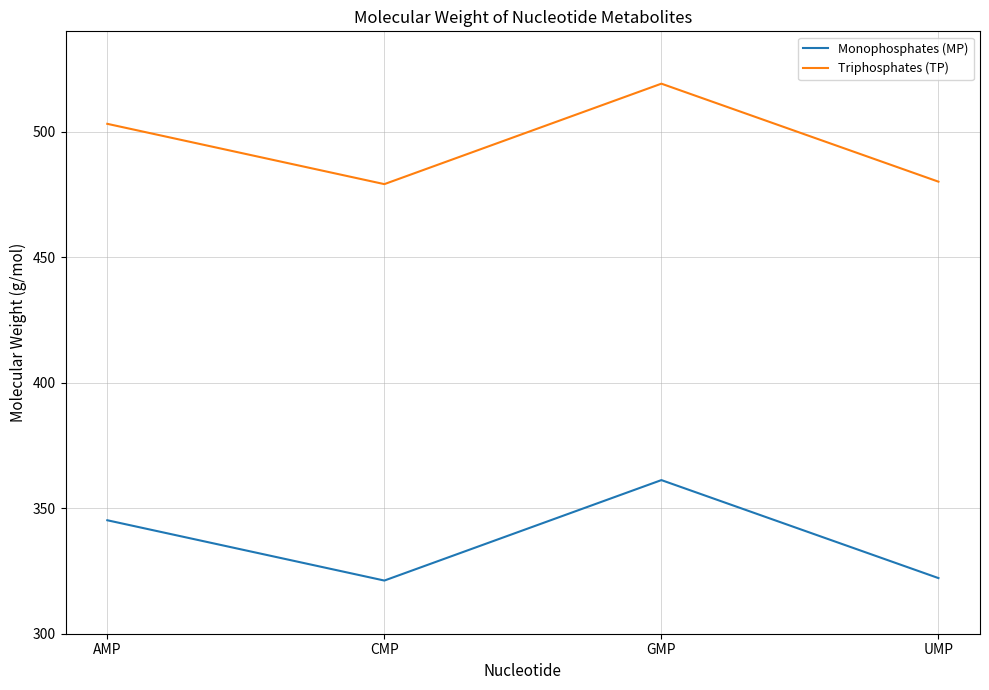

Is the value of Triphosphates (TP) at AMP greater than the value of Monophosphates (MP) at CMP?

Yes